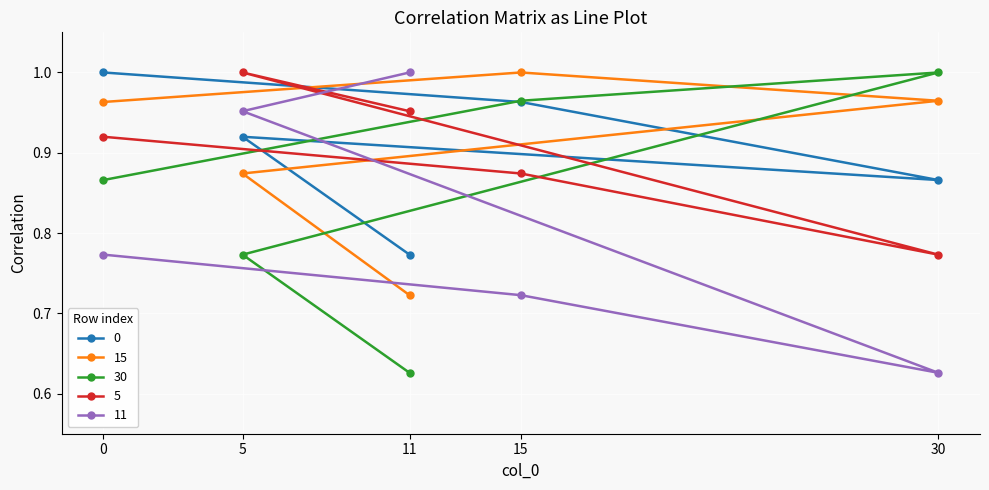

What is the sum of all 0 values?

4.5